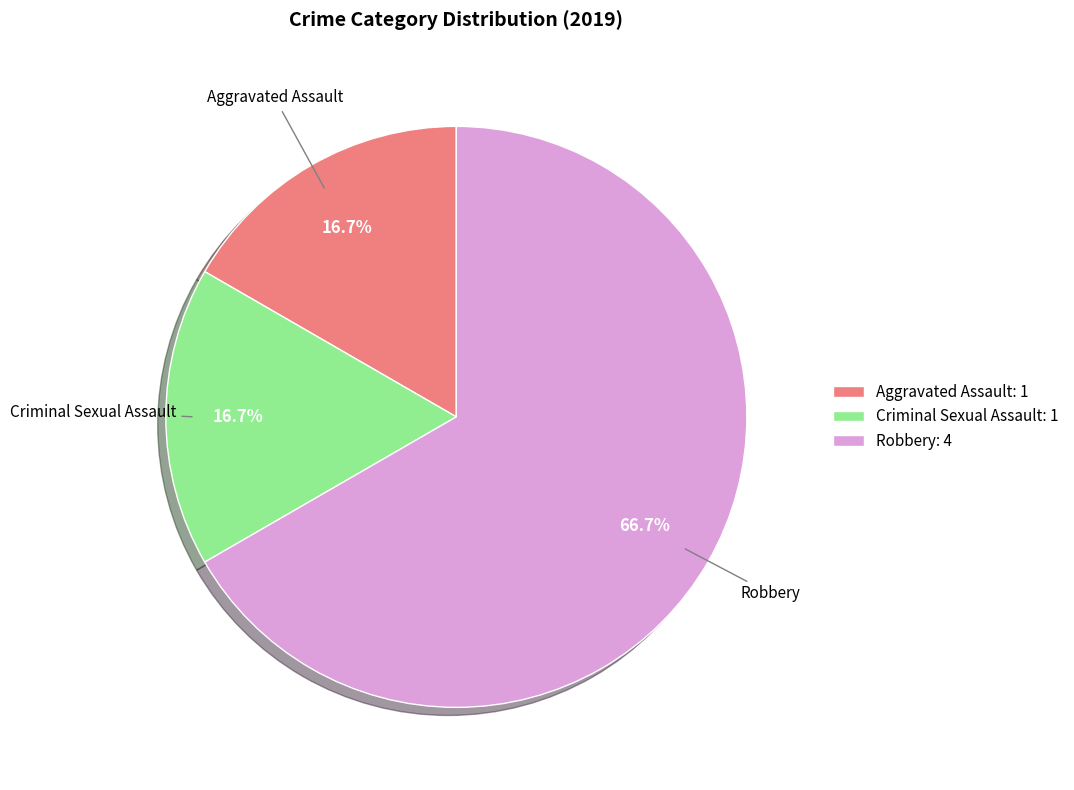

Which category has the biggest portion of the pie?

Robbery: 4